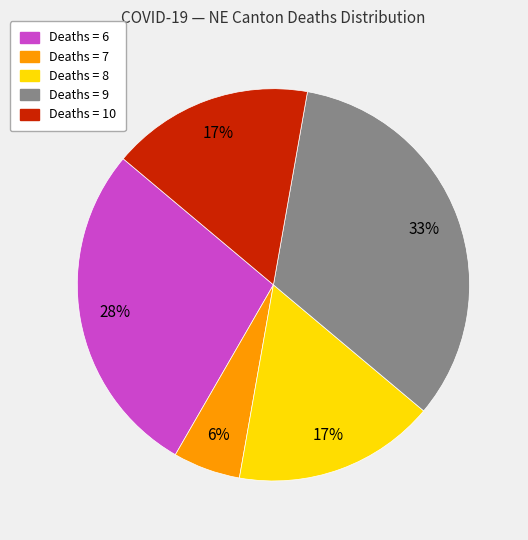

Does any single category account for the majority?

No